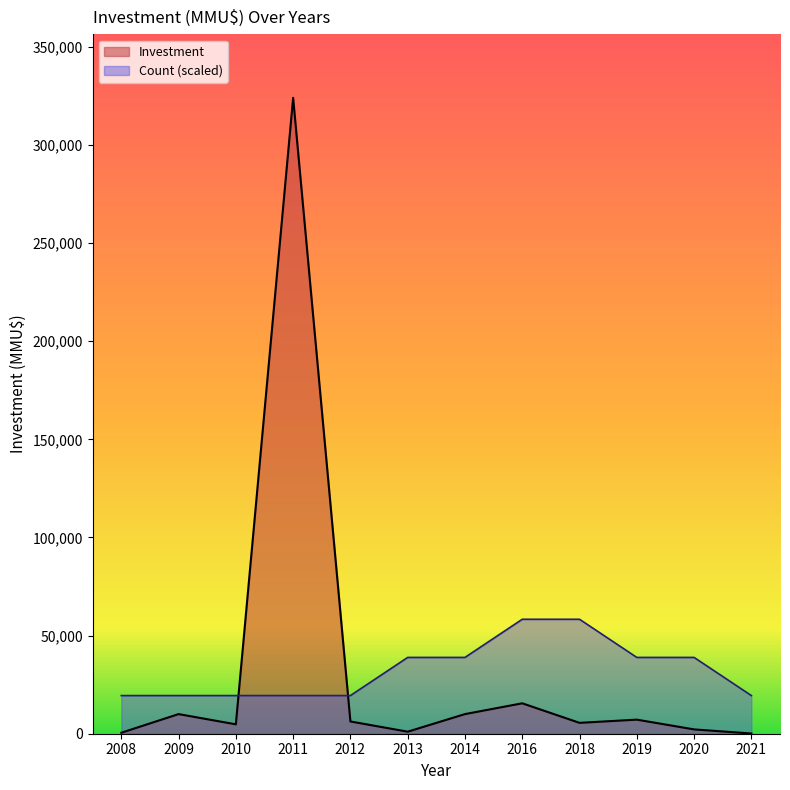

How many values in the Count series are below 38882?

6